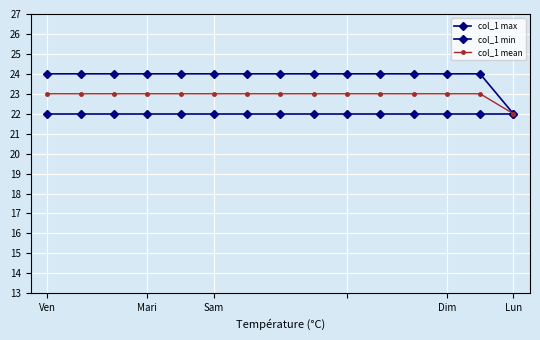

How many series are shown in this chart?

3